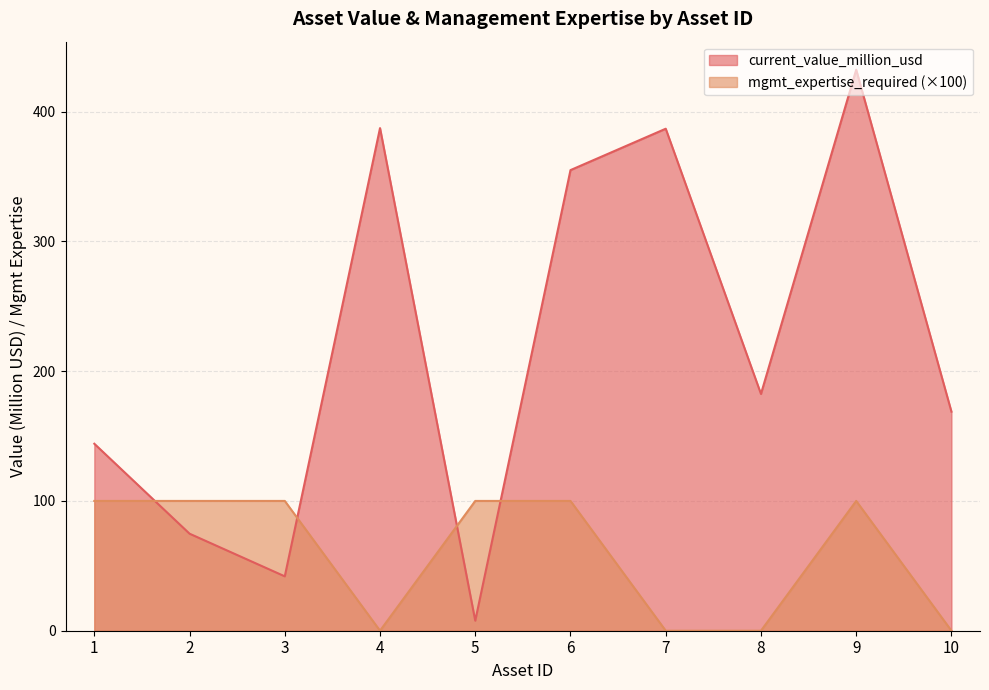

Reading left to right, transcribe all the data shown in this chart.

current_value_million_usd: 144.1	74.8	41.9	387.3	7.7	354.9	386.8	182.4	432.2	168.8
mgmt_expertise_required: 100.0	100.0	100.0	0.0	100.0	100.0	0.0	0.0	100.0	0.0